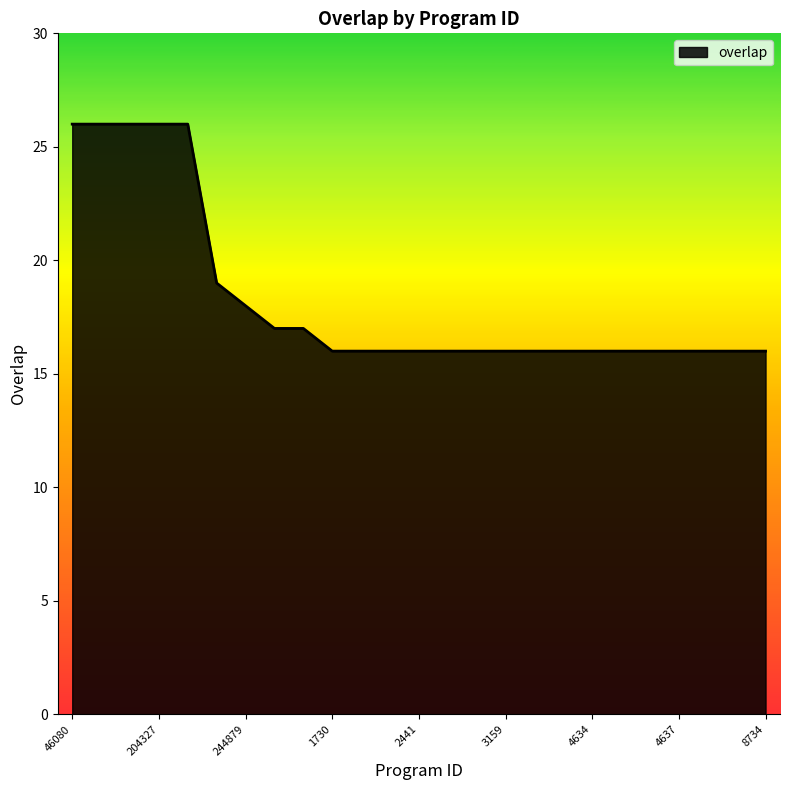

What is the maximum value shown in the chart?

26